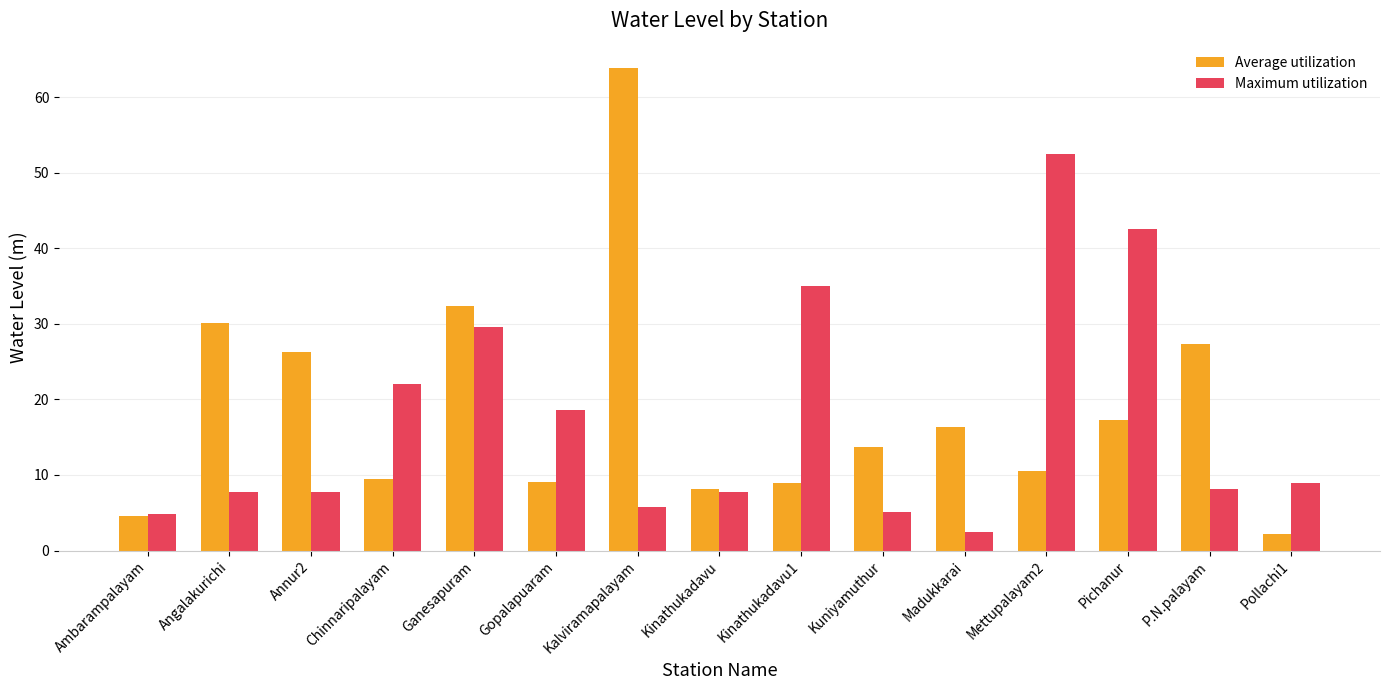

What is the difference between the maximum and minimum values in the Average utilization series?

61.8